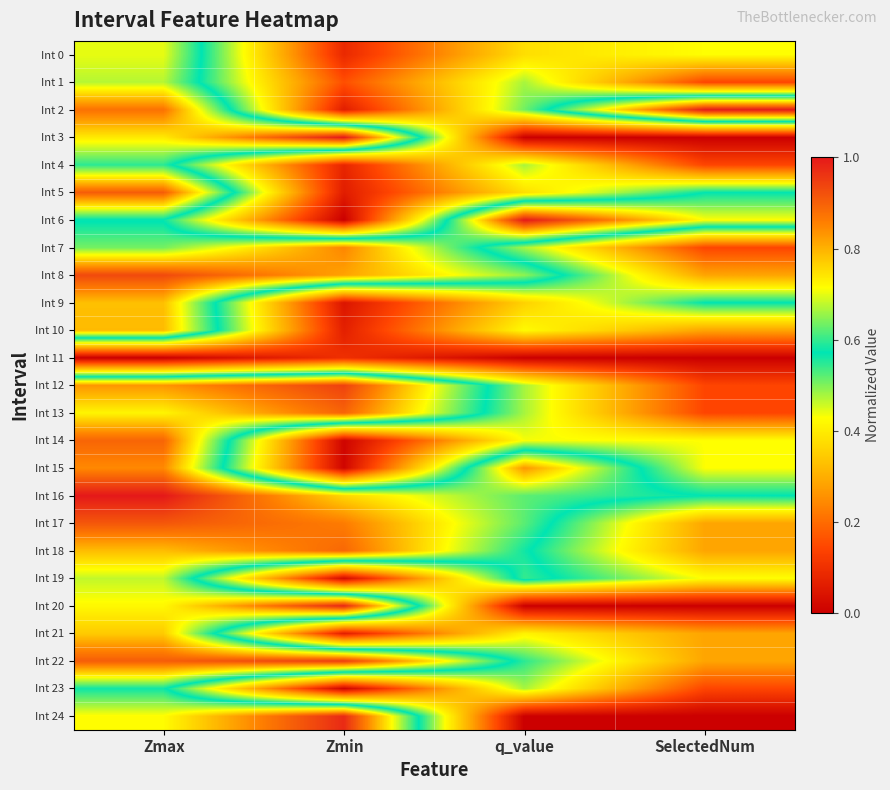

Which category has the lowest value across all series?

q_value